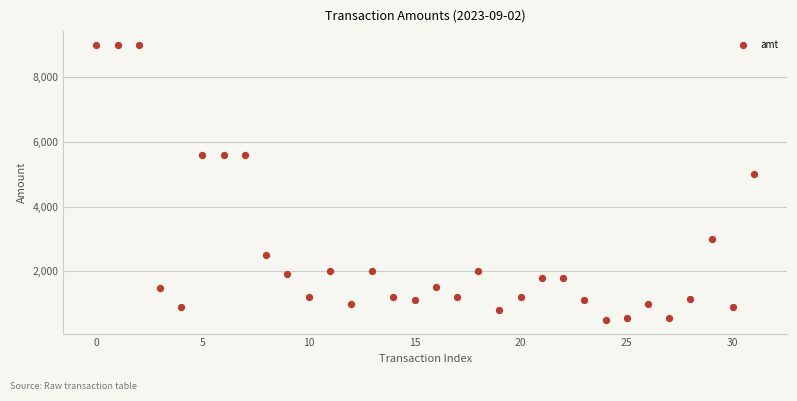

What is the range of Y values (max minus min)?

8502.0